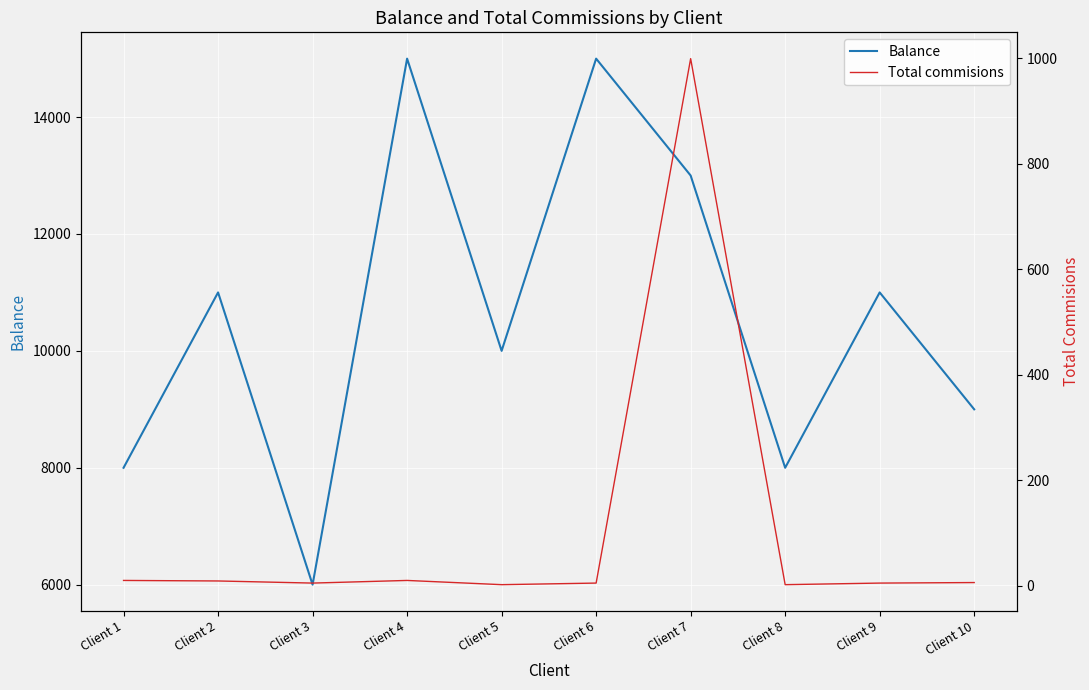

At how many categories does at least one series exceed 4319?

10